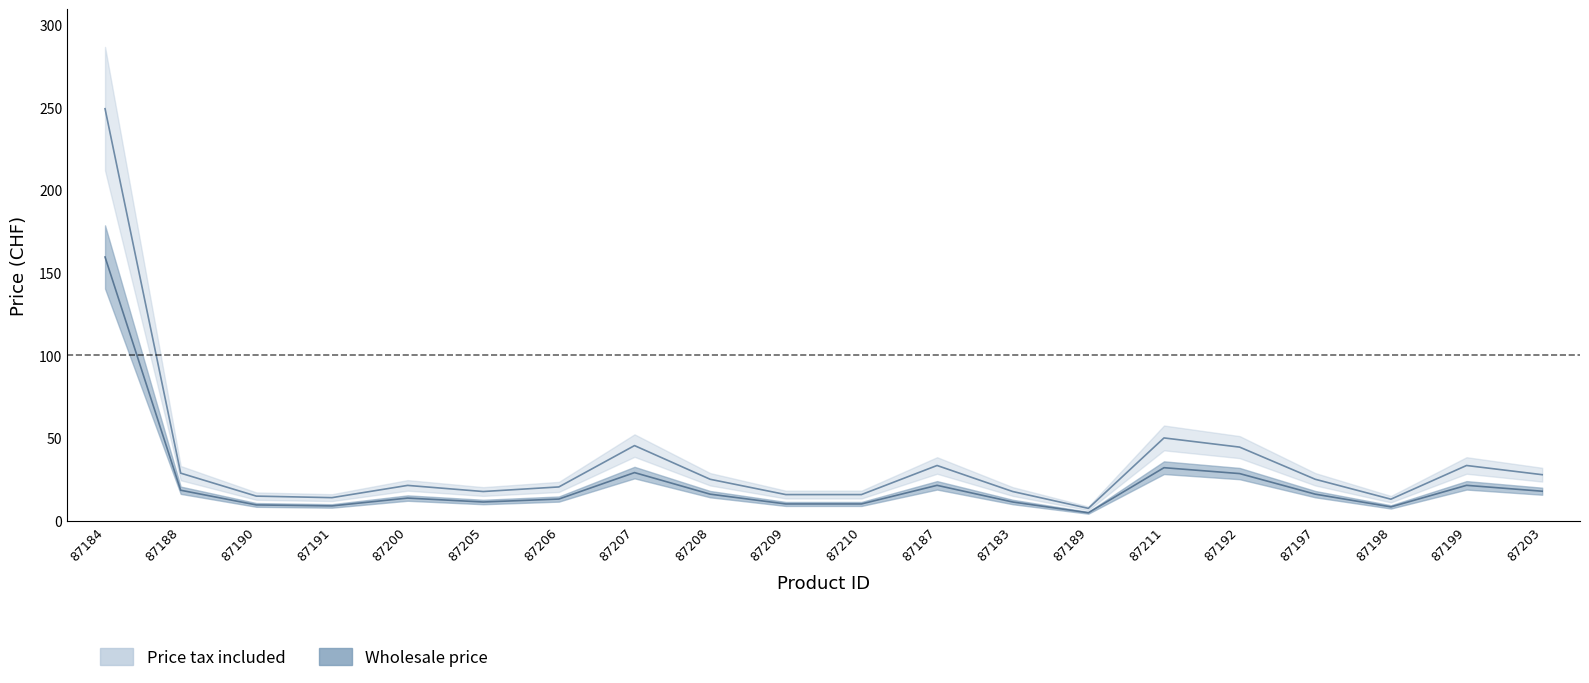

What is the value of the Wholesale price point at the 13th from the left?

11.3